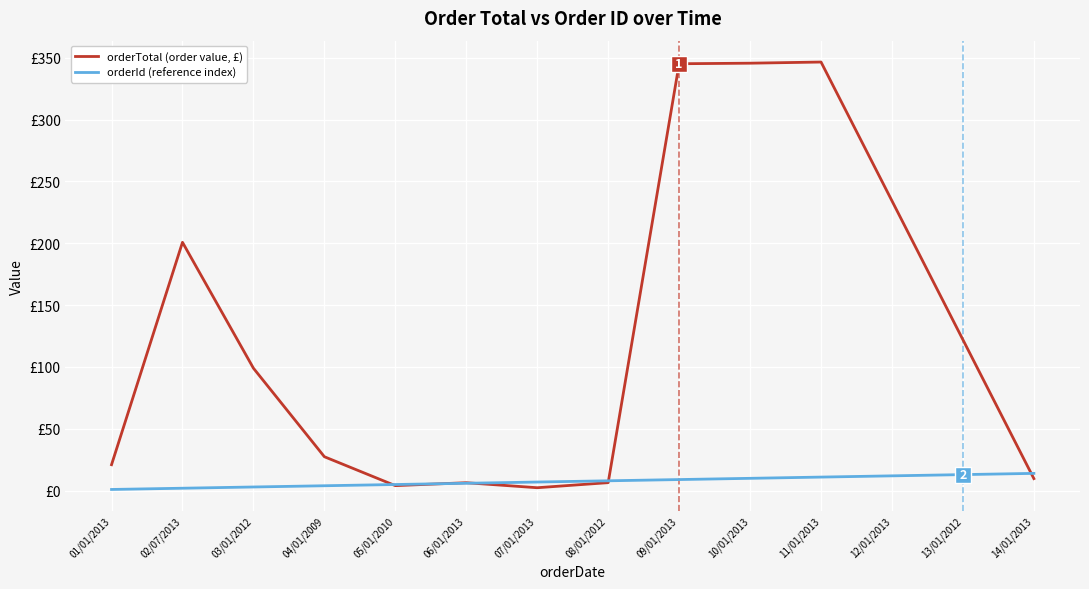

Does the chart have visible grid lines?

Yes